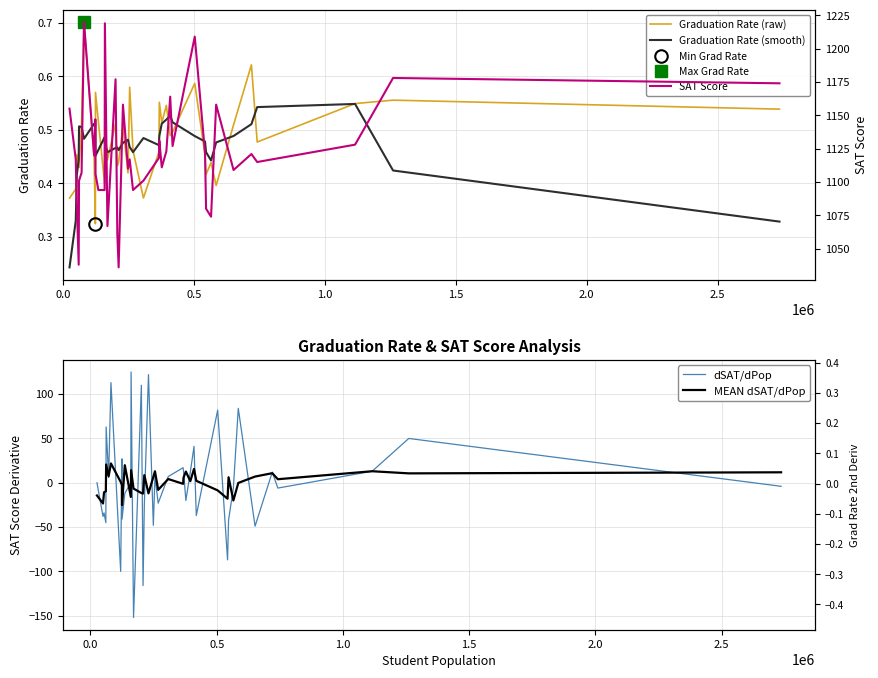

What is the highest value of the Graduation Rate (raw) series?

0.7